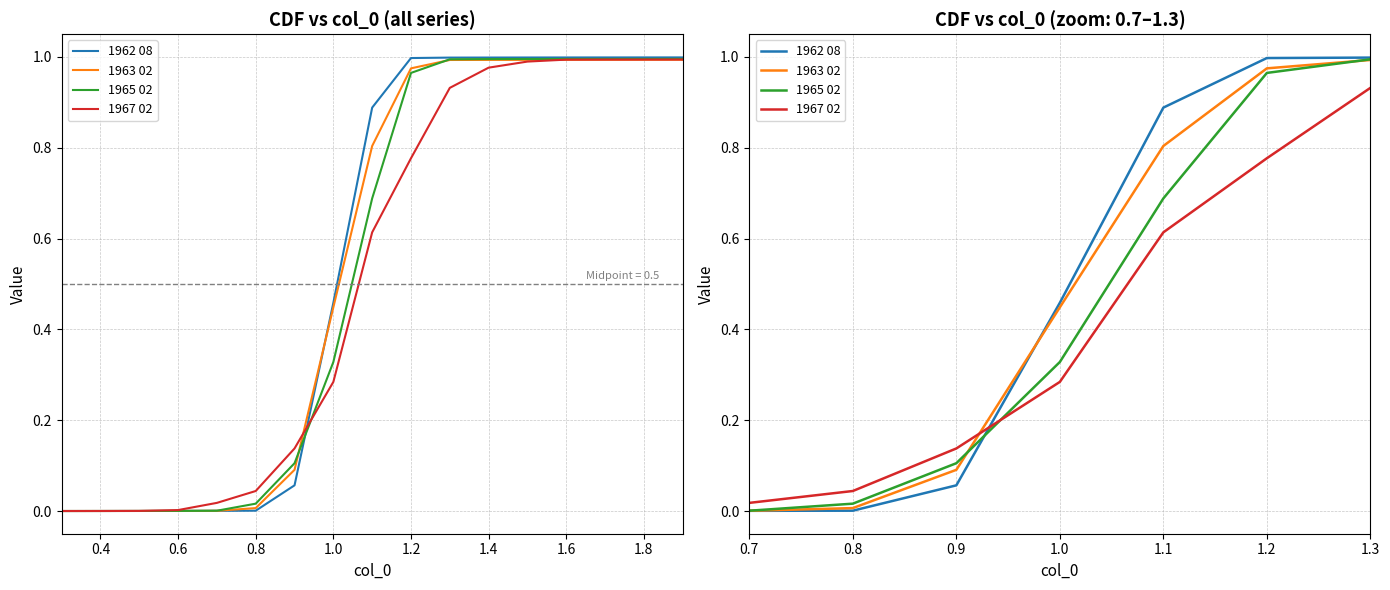

What position from the left is 1.2?

6